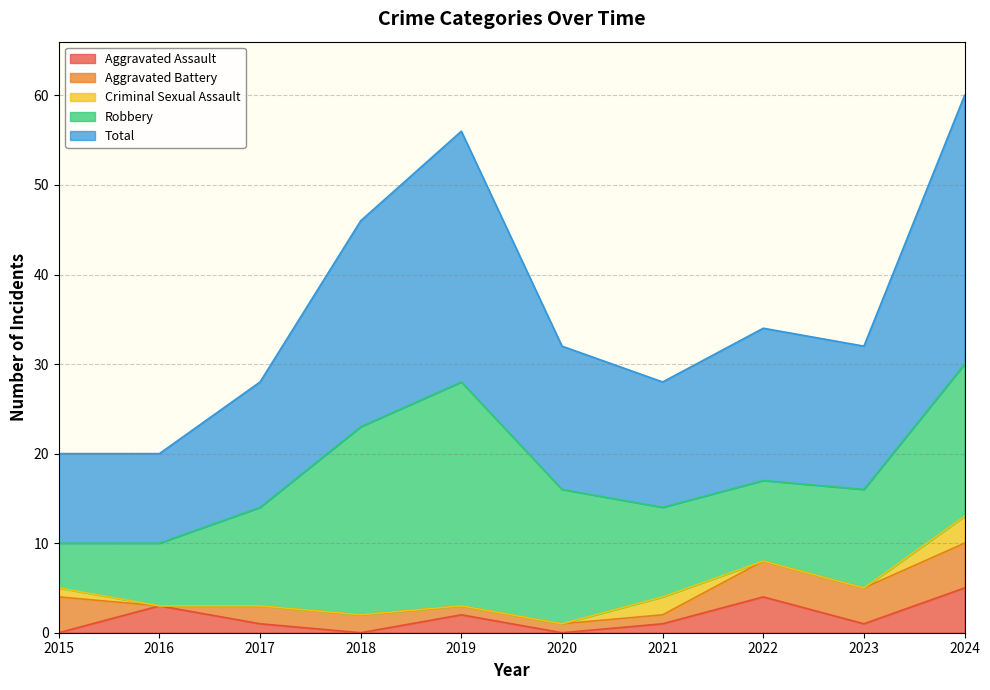

At 2022, list the series in order from largest to smallest.

Total, Robbery, Aggravated Assault, Aggravated Battery, Criminal Sexual Assault